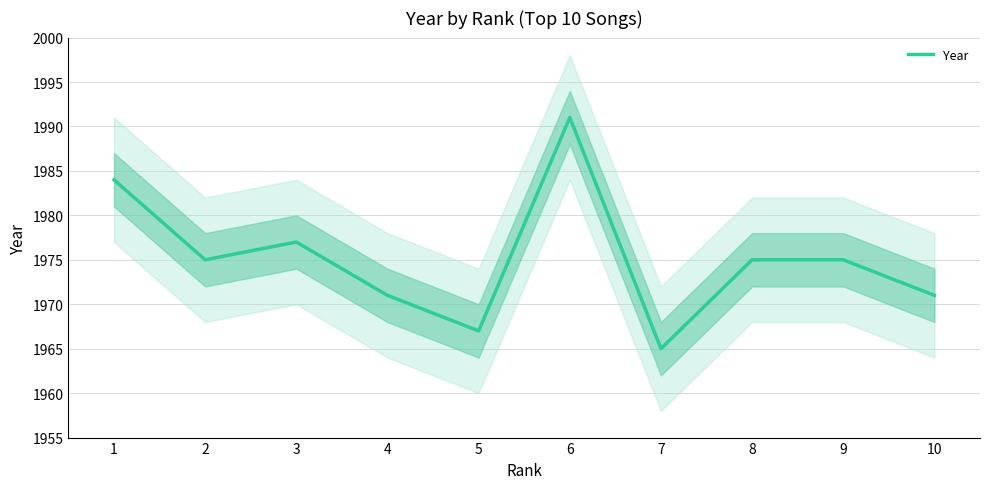

The chart shows a value of 590 at 6. True or false?

False